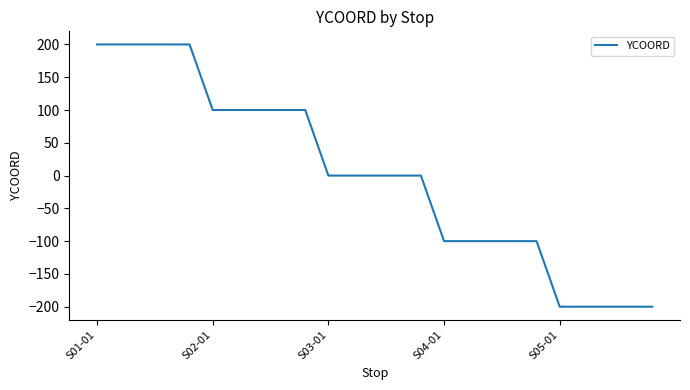

What is the smallest value displayed?

-200